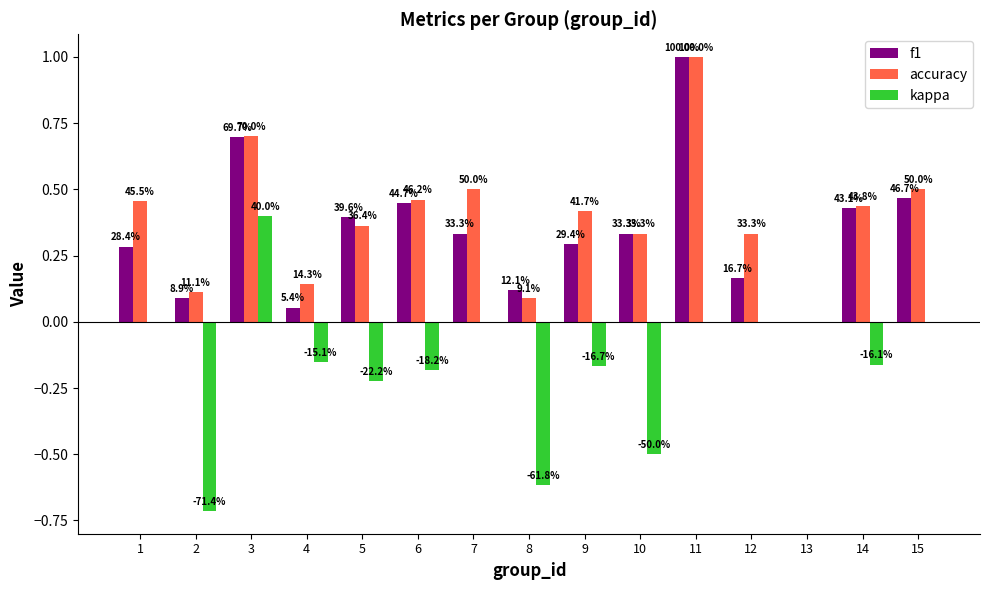

Which series changed the most between 8 and 10?

accuracy